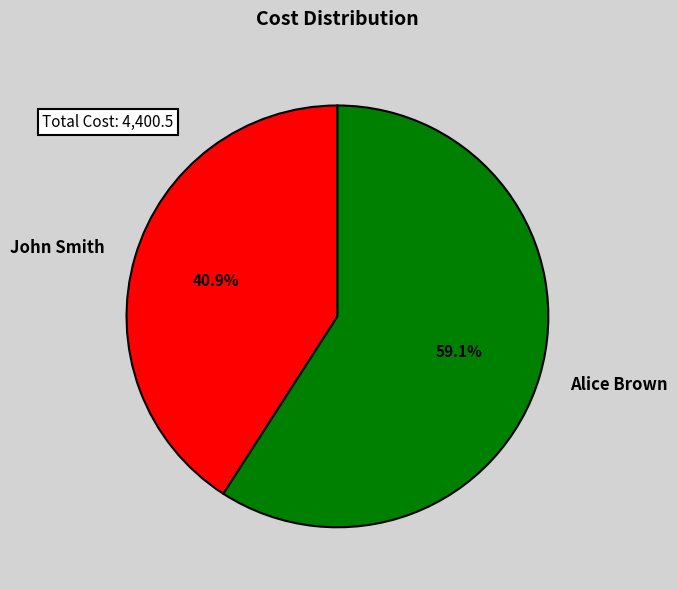

Which slice is the largest?

Alice Brown